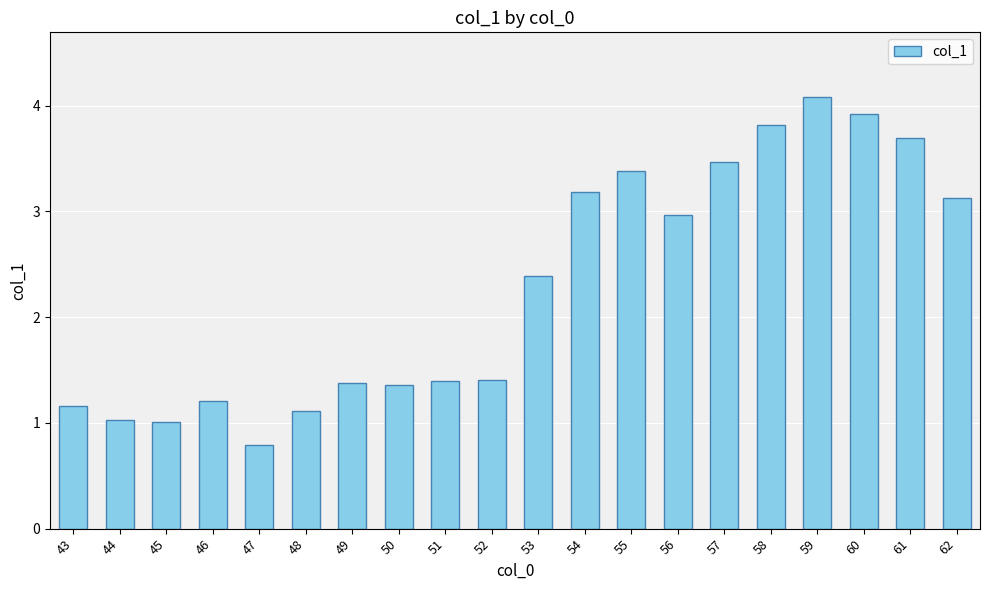

At which label does the data first exceed 2?

53